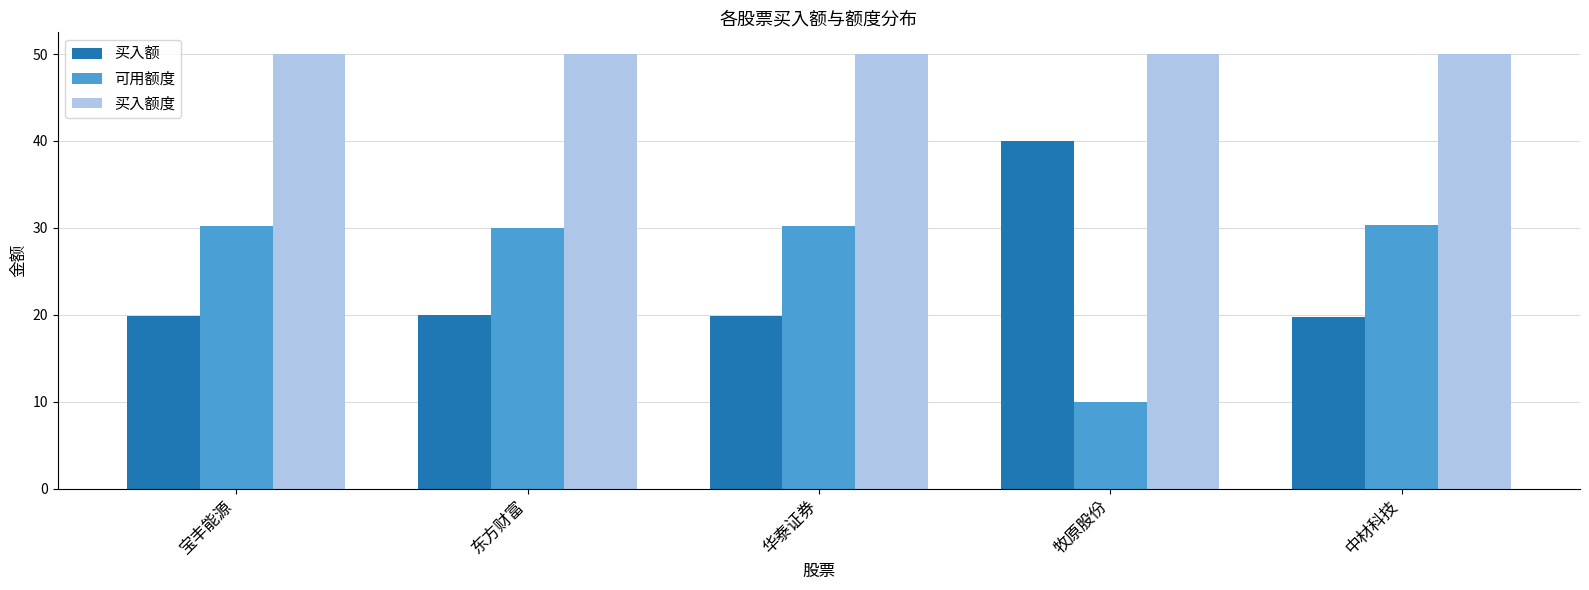

What is the average value of the 买入额度 series?

50.0